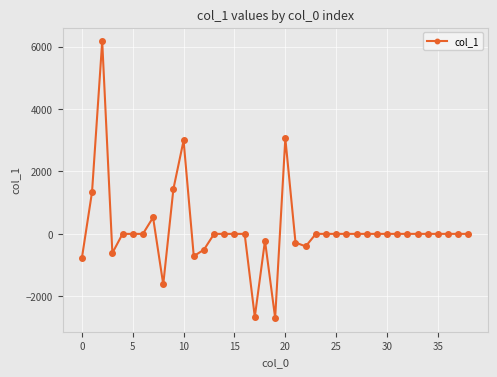

What is the minimum value shown in the chart?

-2693.7